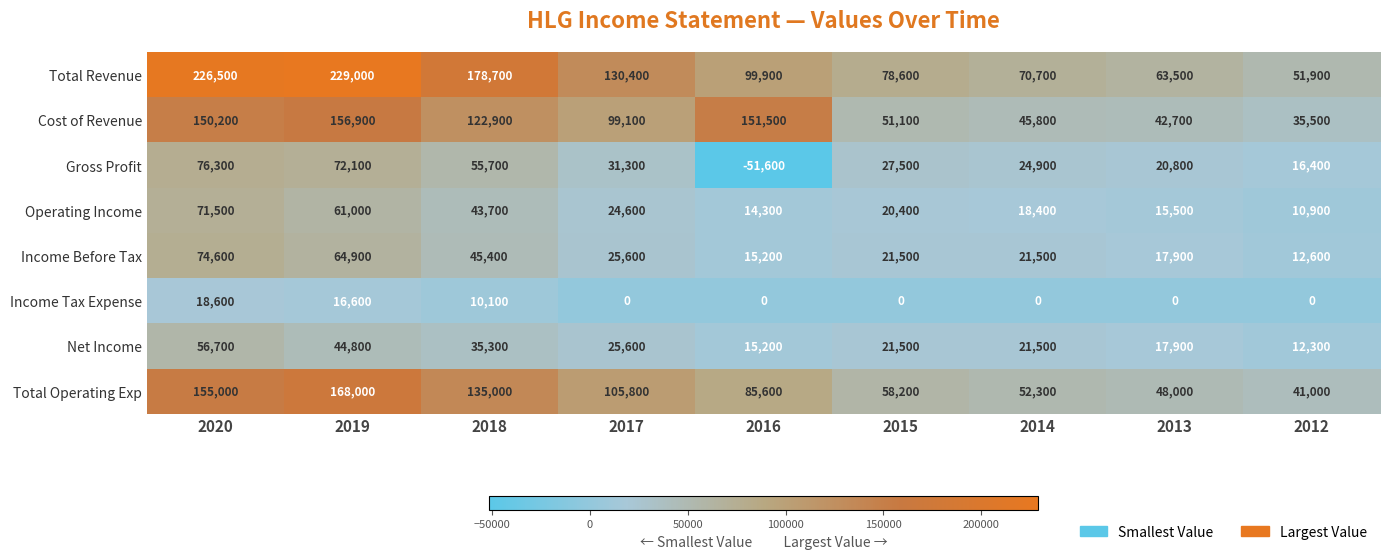

True or false: Cost of Revenue has a value of 45800 at 2014.

True